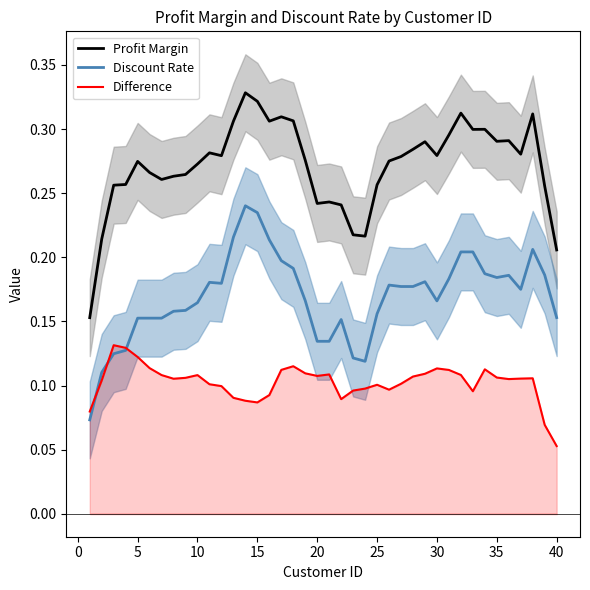

True or false: Difference and Profit Margin intersect in this chart.

False